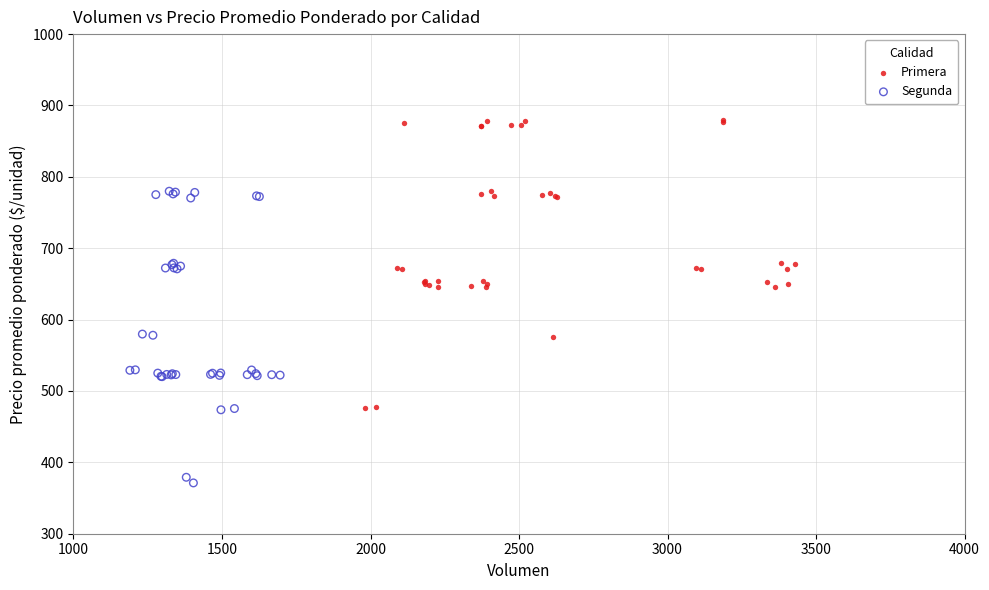

Which series contains the highest Y value?

Primera